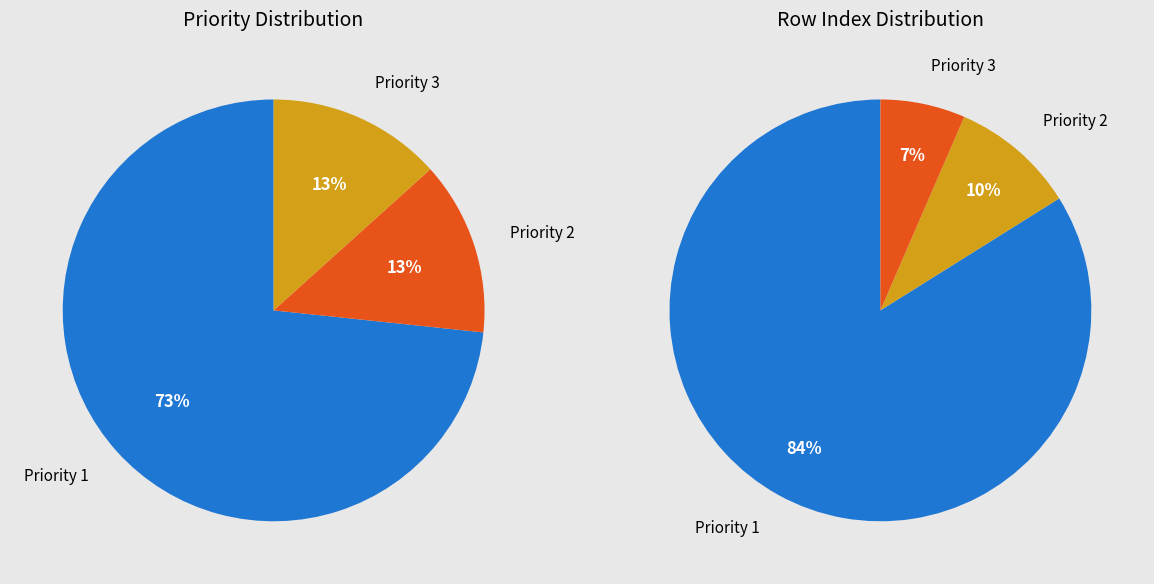

Which slice represents more than half of the pie?

Priority 1